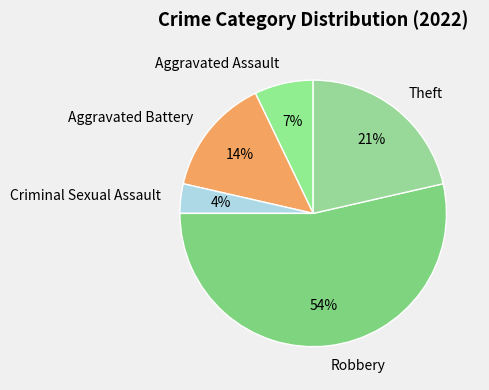

Which category has the smallest portion of the pie?

Criminal Sexual Assault